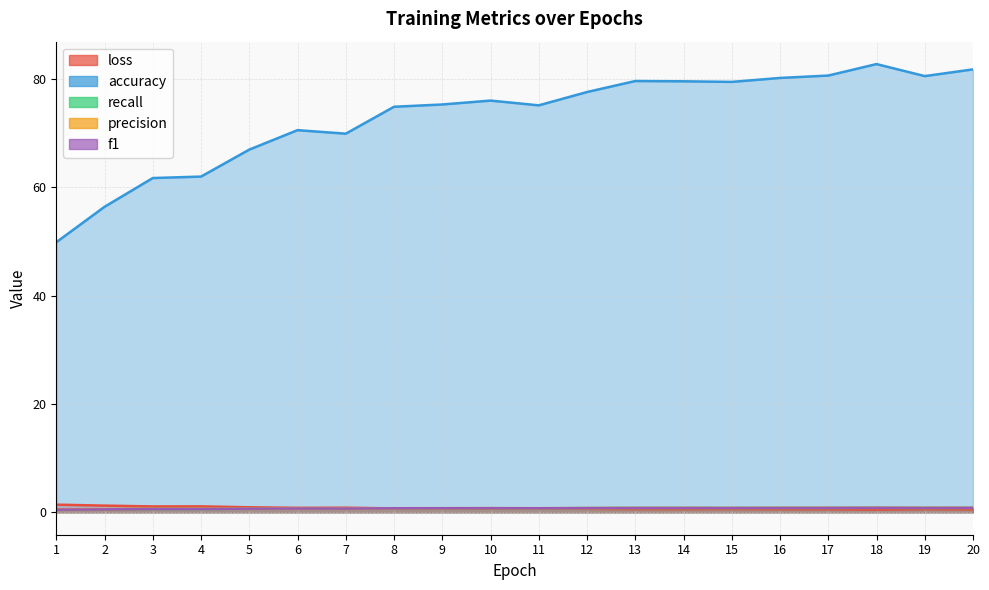

True or false: precision and accuracy intersect in this chart.

False